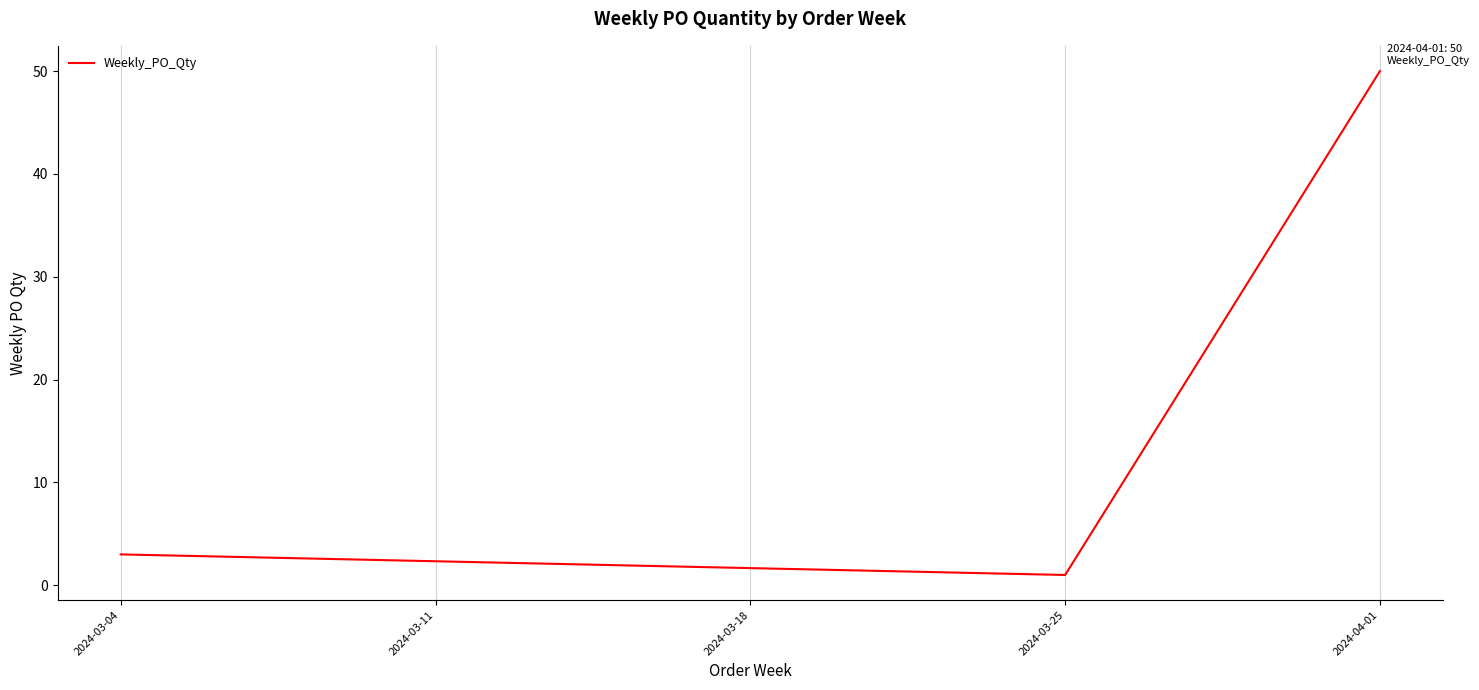

What is the difference between the values at 2024-03-04 and 2024-04-01?

47